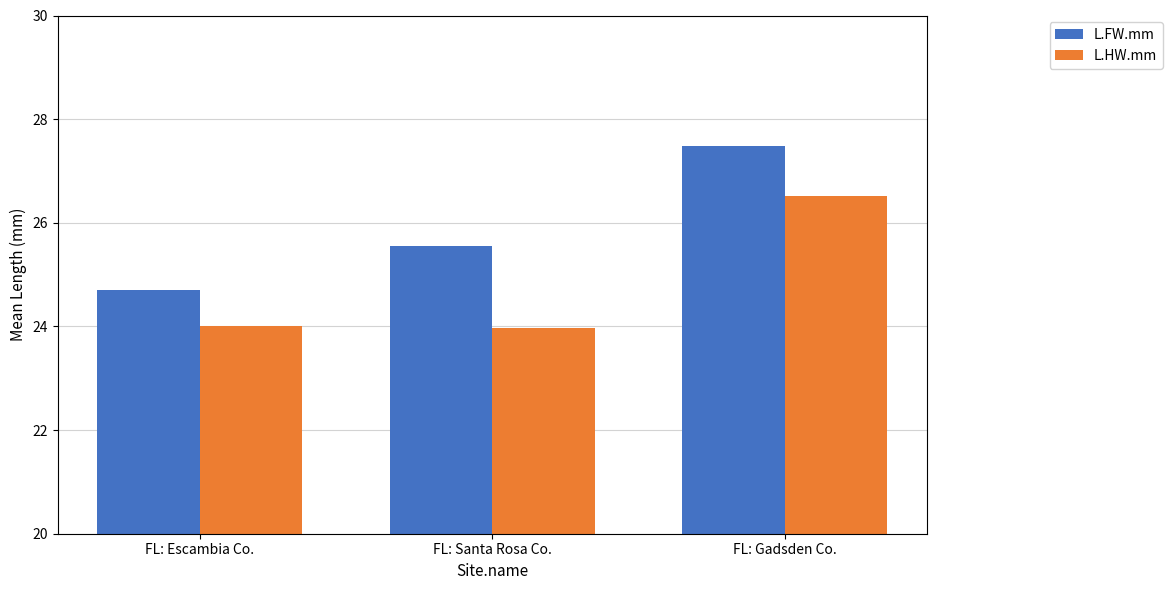

What is the lowest value of the L.FW.mm series?

24.7